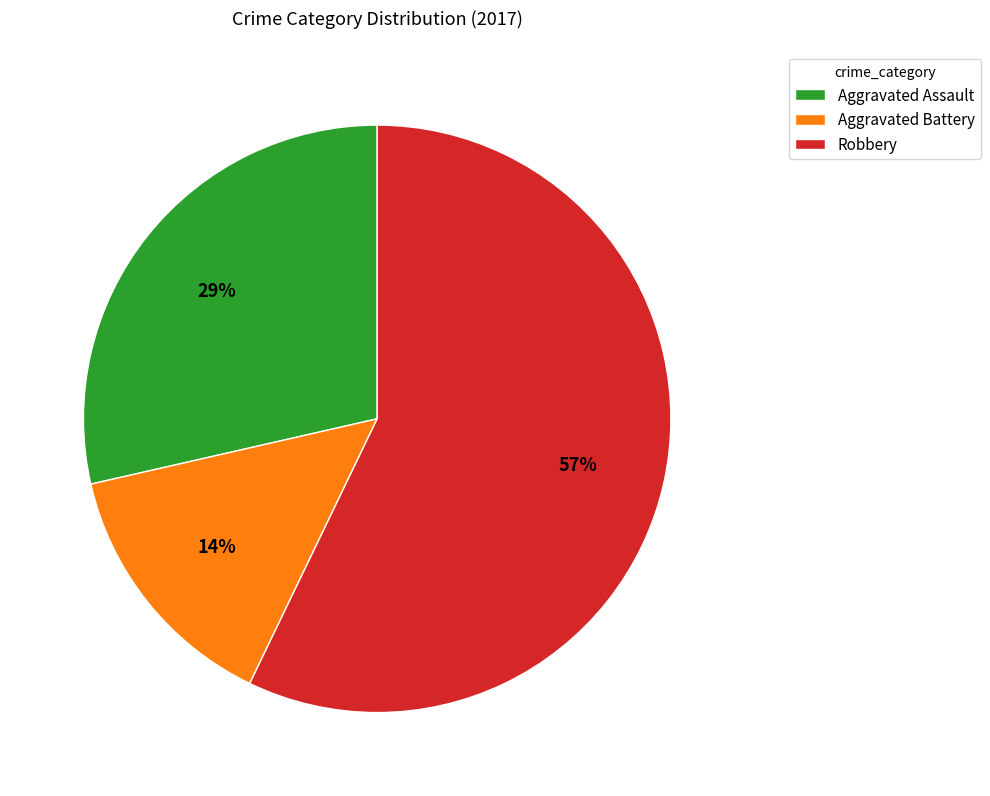

Which has a higher value, Robbery or Aggravated Assault?

Robbery